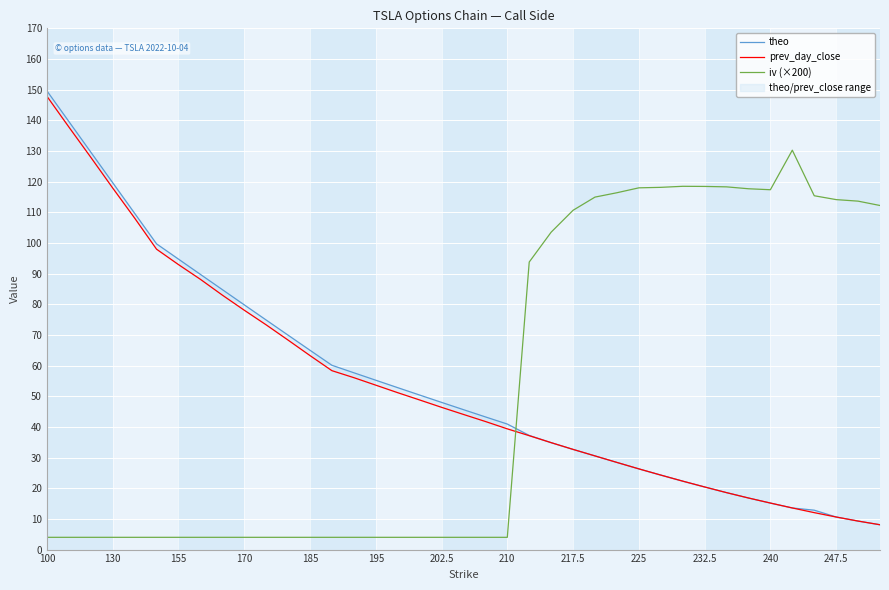

What is the highest value of the iv (×200) series?

130.3